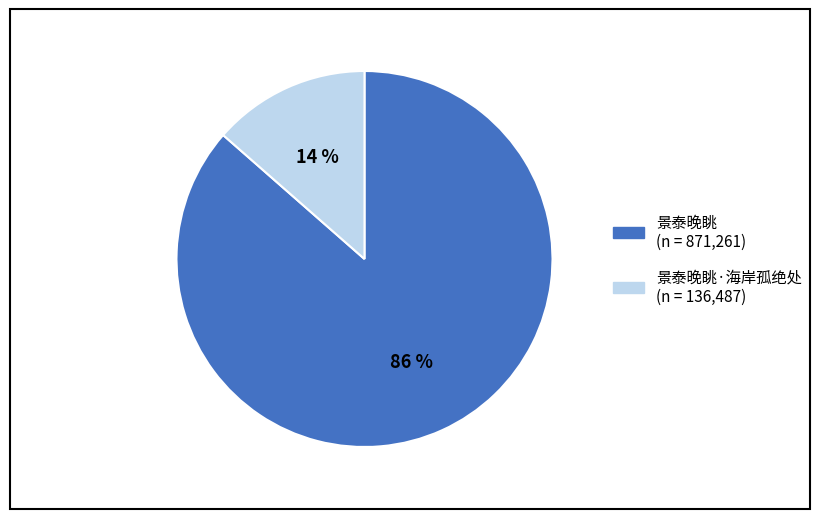

To the nearest percent, what is the average slice percentage?

50%